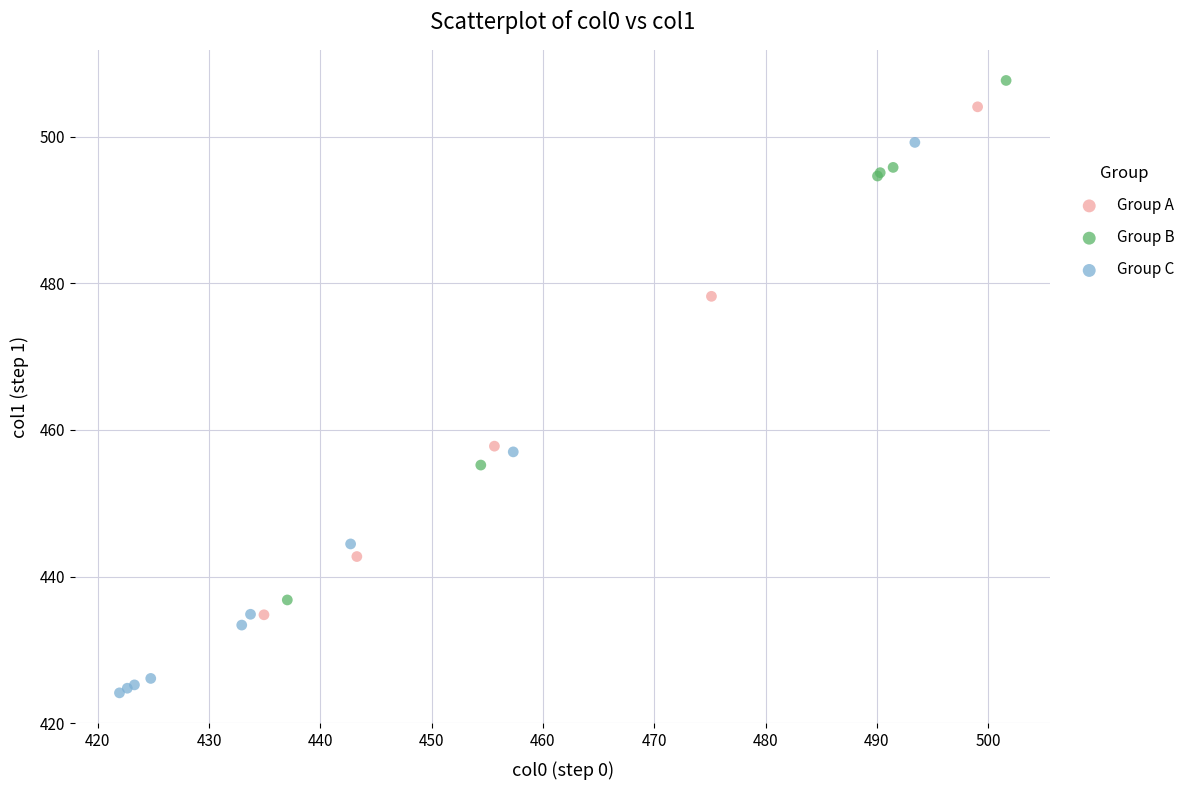

Which series contains the highest Y value?

Group B